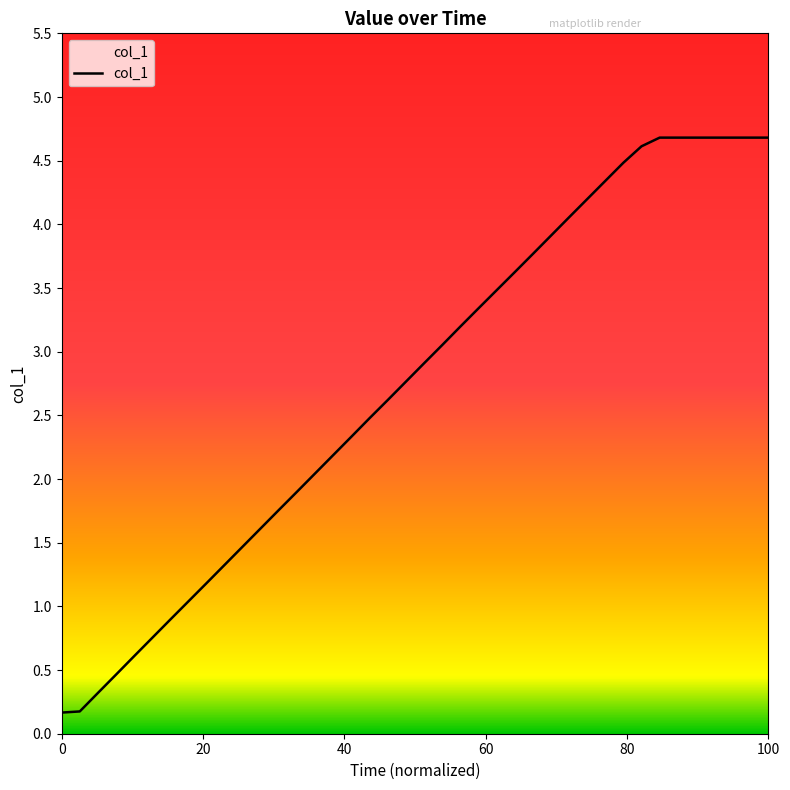

The value at 100 is 2.5. True or false?

False